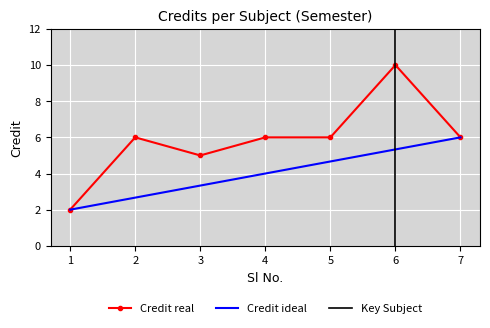

What is the minimum value for Credit real?

2.0